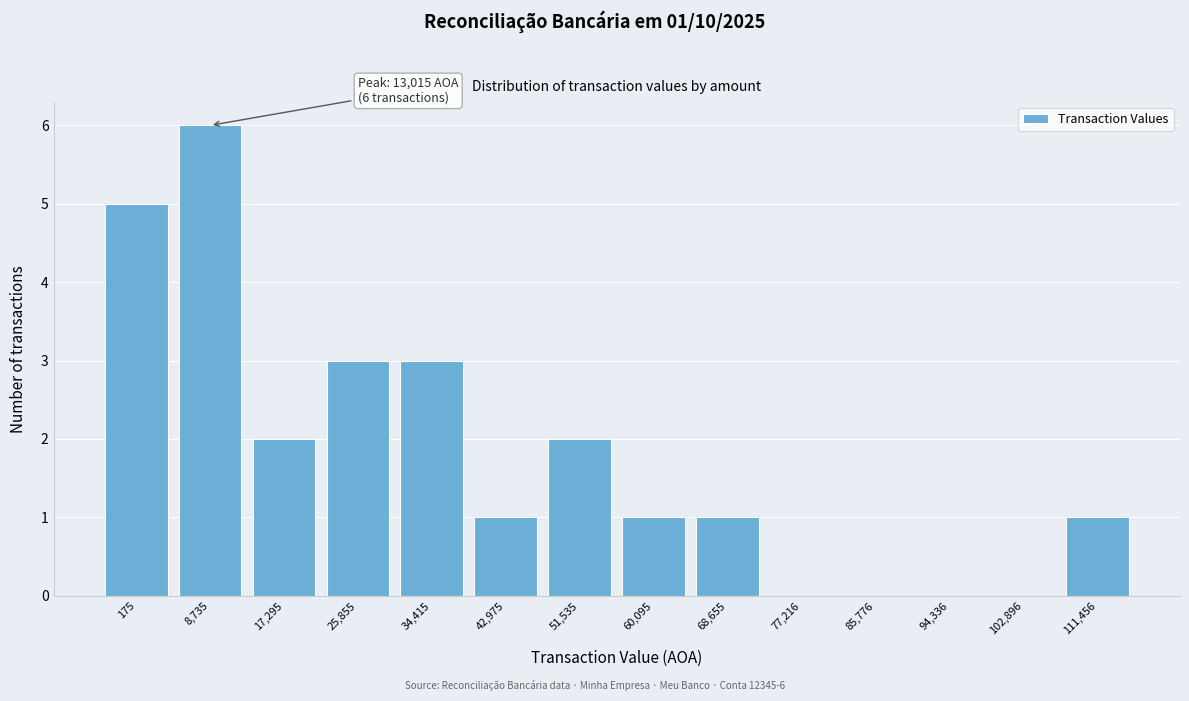

Reading right to left, list all the values displayed in this chart.

111,456=1	102,896=0	94,336=0	85,776=0	77,216=0	68,655=1	60,095=1	51,535=2	42,975=1	34,415=3	25,855=3	17,295=2	8,735=6	175=5